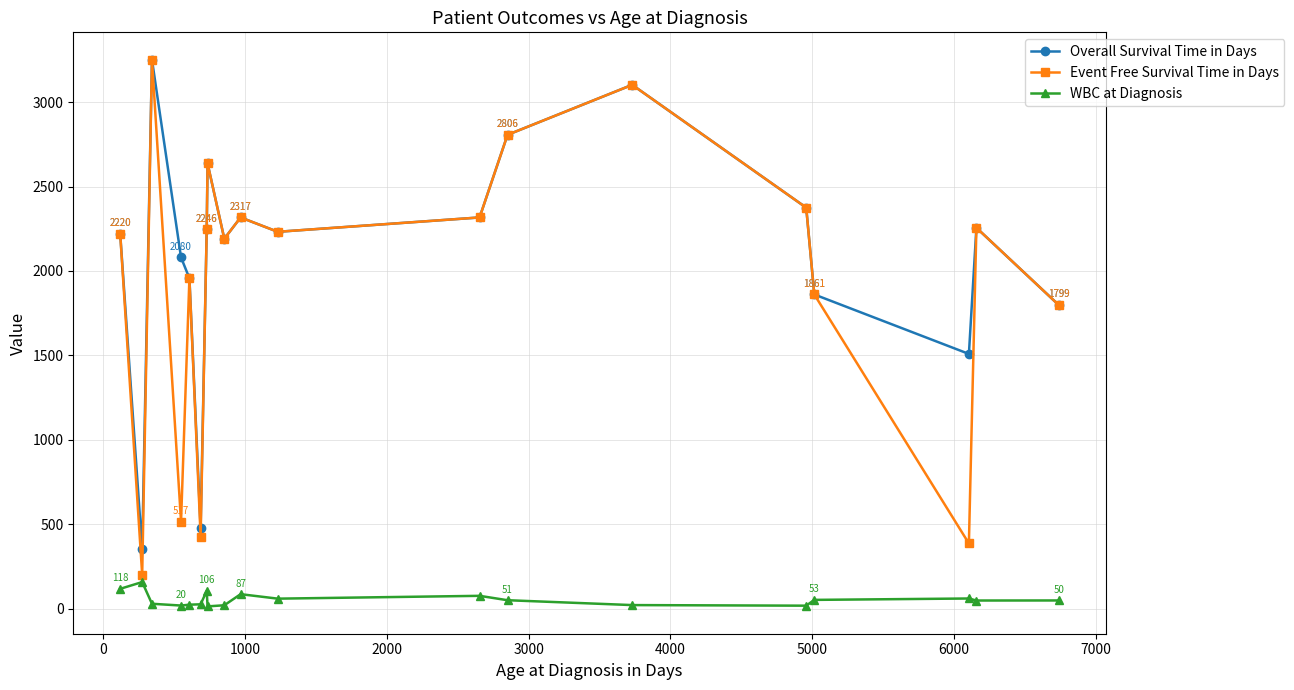

What is the difference between the second highest and minimum values in the Overall Survival Time in Days series?

2749.0